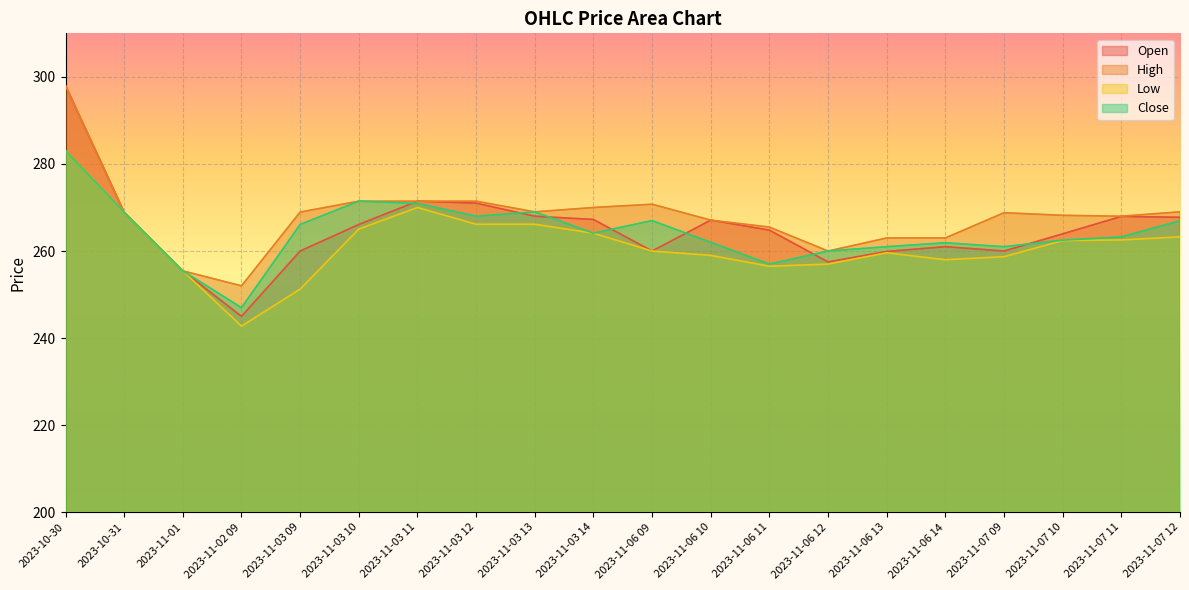

What is the difference between the maximum and minimum values in the High series?

46.0